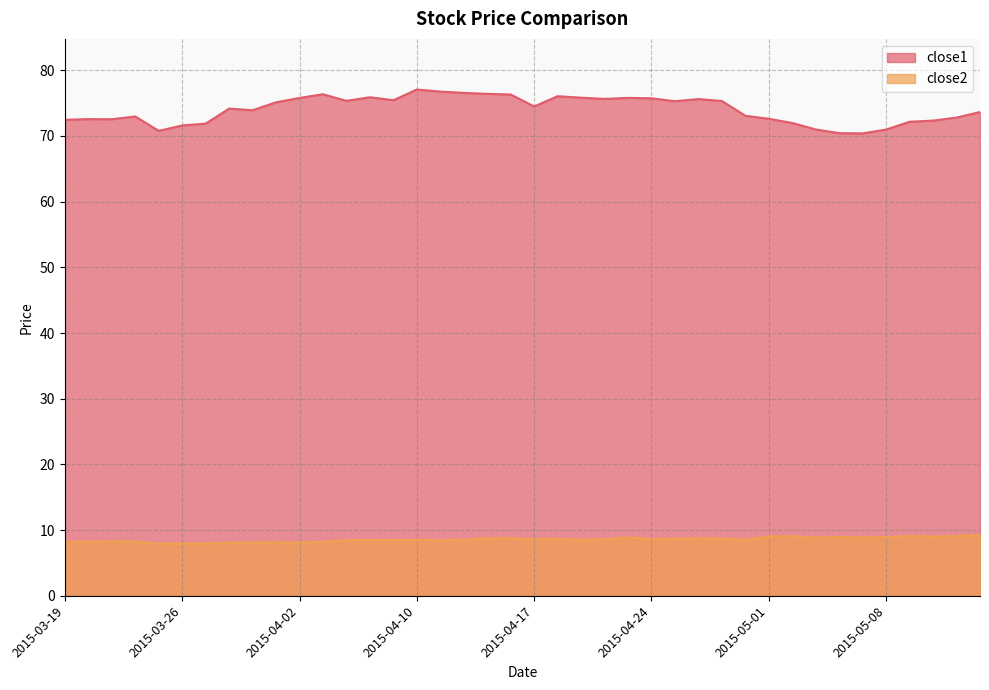

What is the maximum value shown in the chart?

77.1